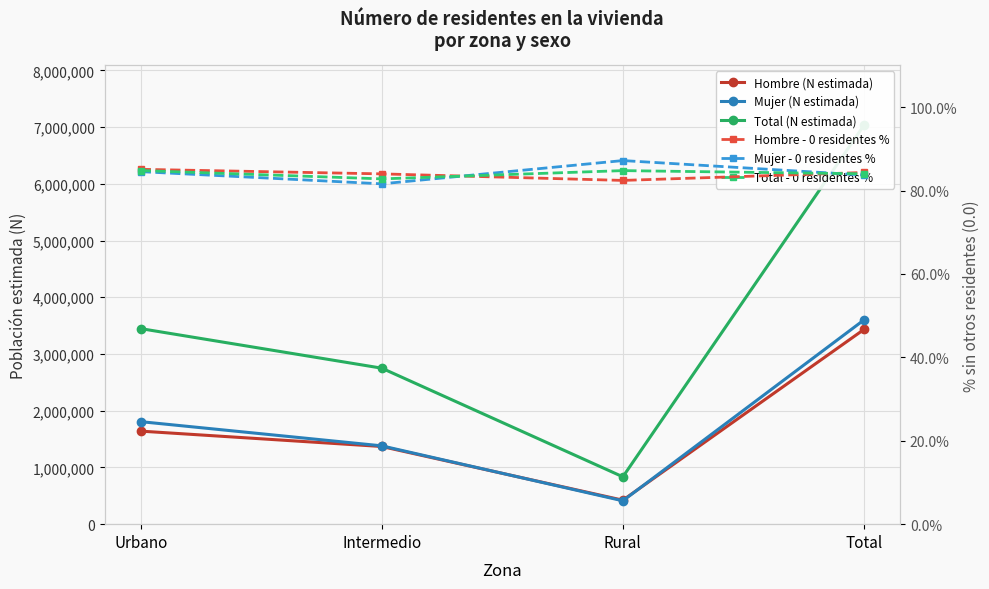

What is the minimum value for Mujer (N estimada)?

411895.0